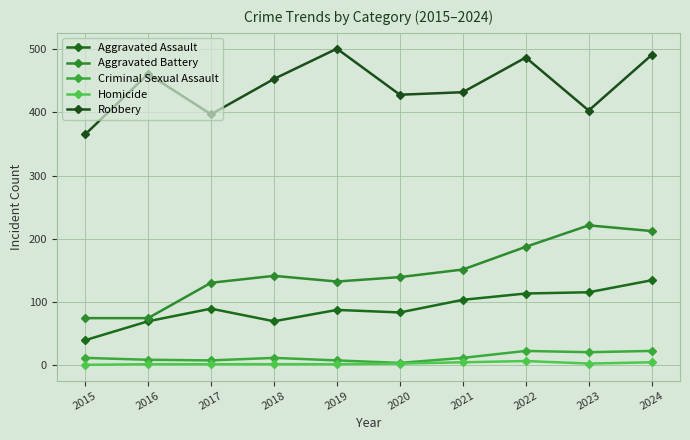

What is the value of the Aggravated Assault point at the 6th from the left?

83